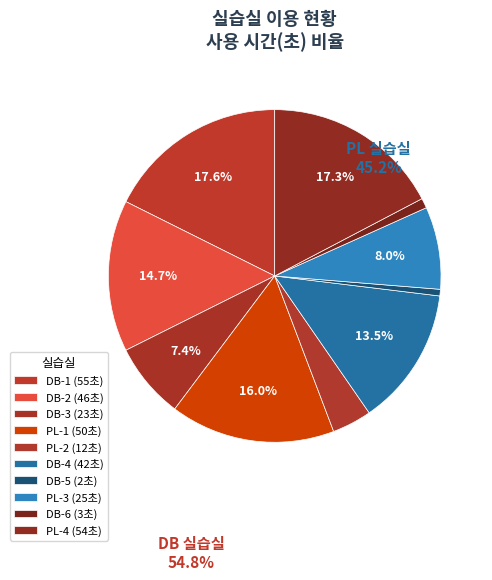

What percentage is the PL-2 slice, to the nearest percent?

4%